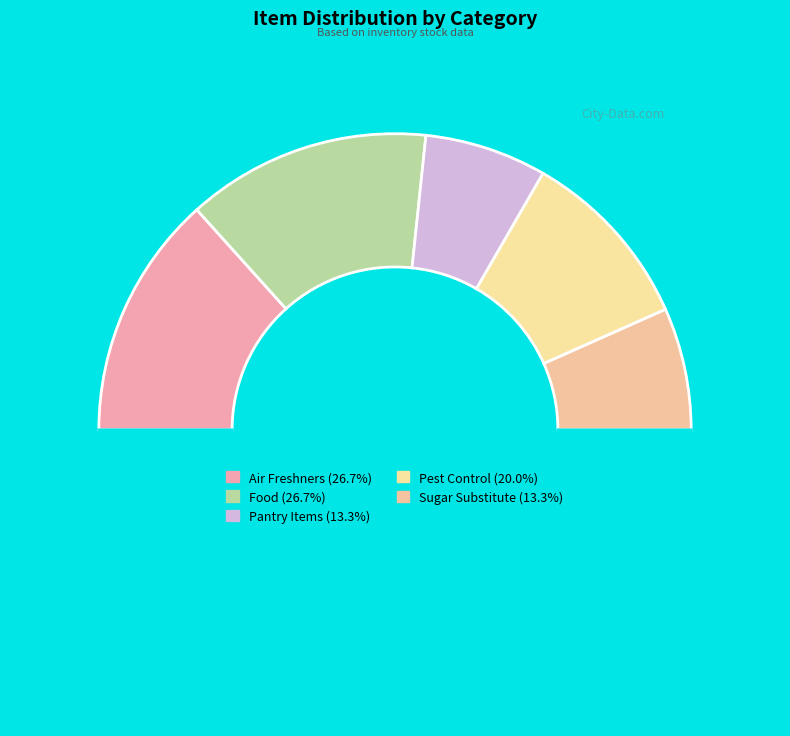

How many segments does this pie chart have?

6